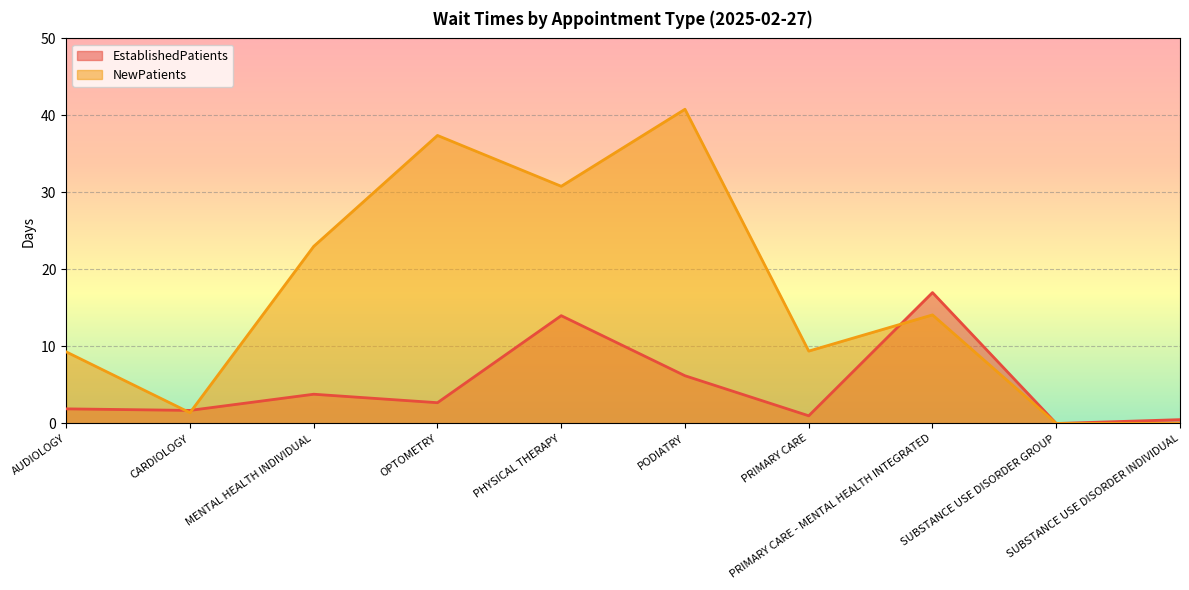

What is the difference between the highest and lowest values at PHYSICAL THERAPY?

16.8